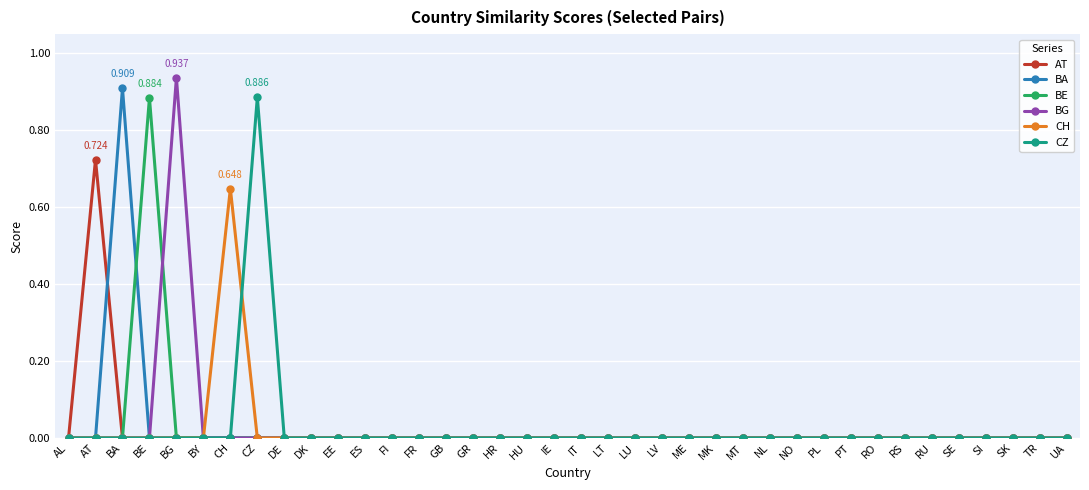

How many lines are shown in the chart?

6